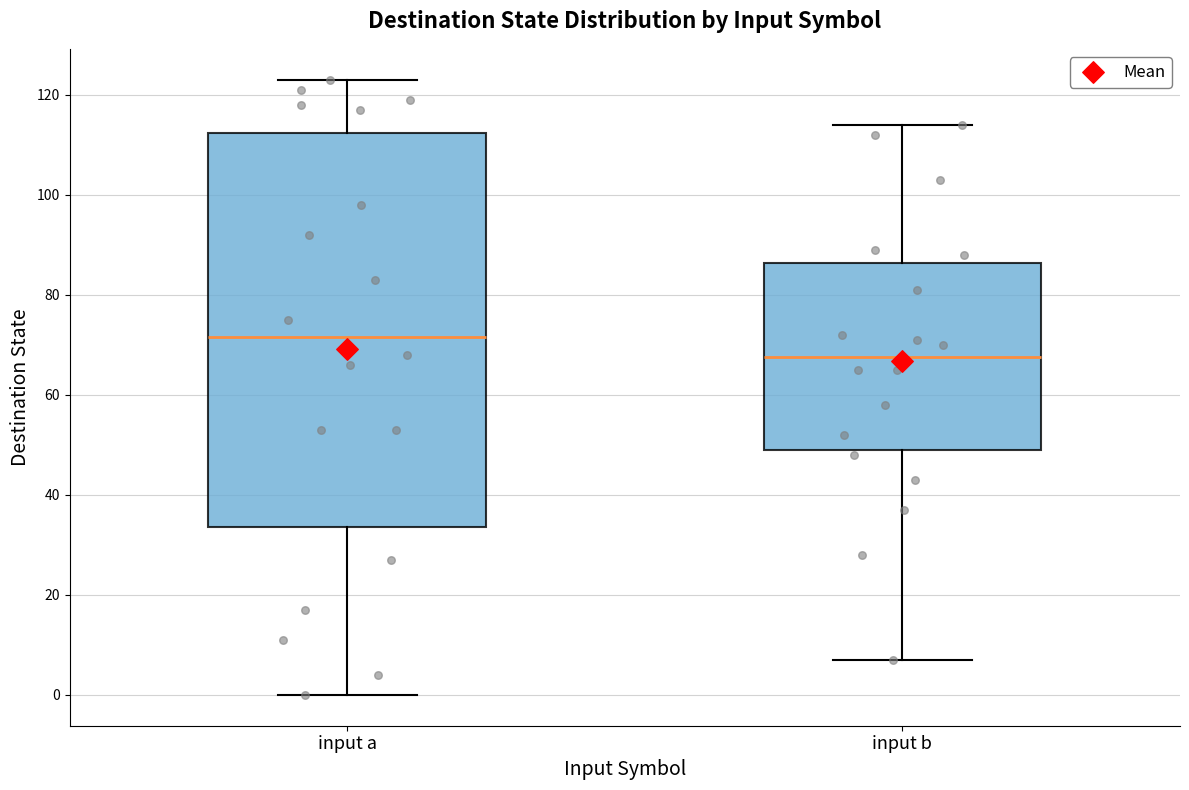

Where does the lower whisker of the box for input b end on the y-axis? The values are not printed on the chart, so give them approximately, as read against the axis.

8